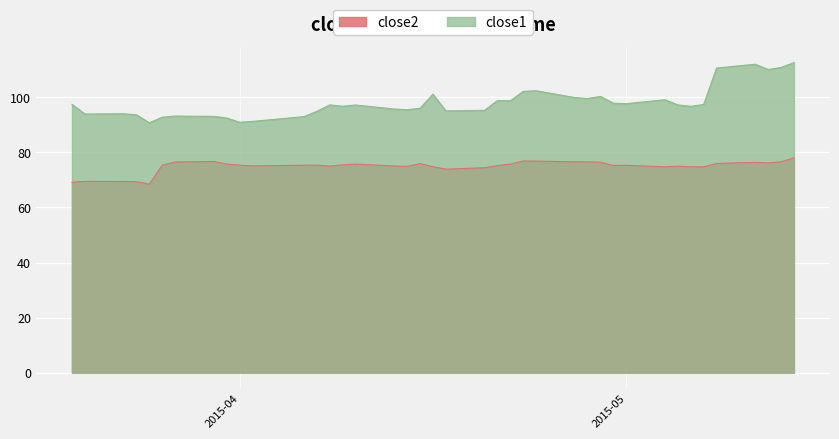

Is the value of close2 at 2015-04-07 greater than the value of close1 at 2015-05-07?

No